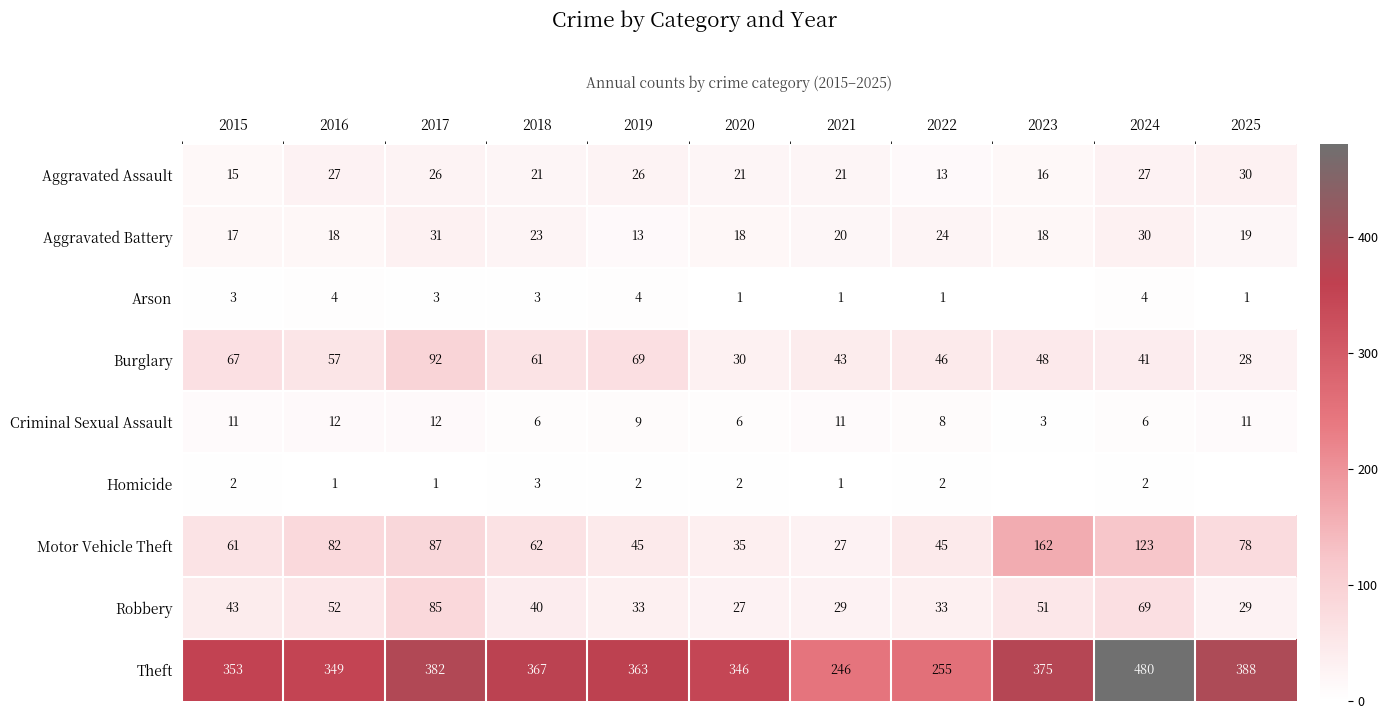

The value of Arson at 2022 is 1. True or false?

True